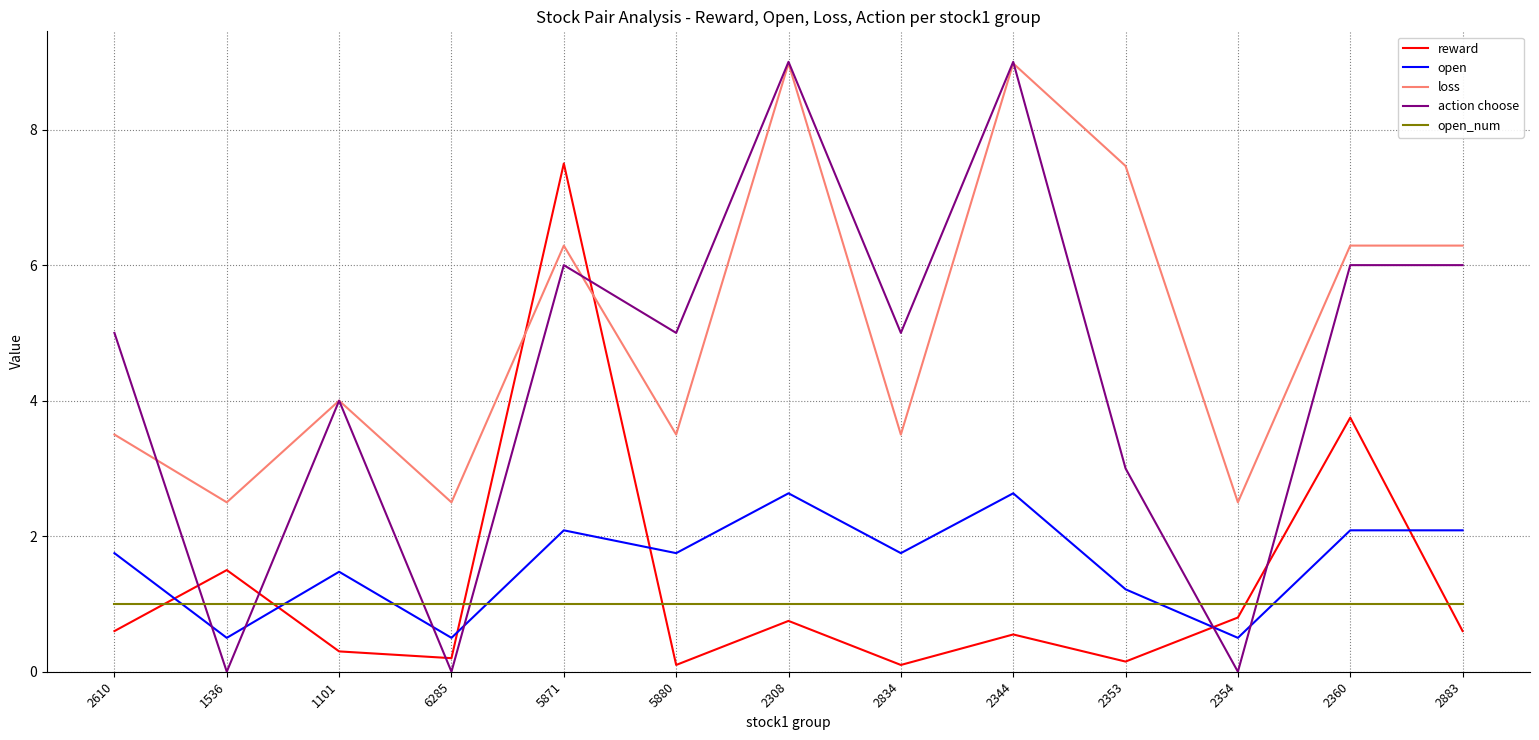

Which series has the widest spread of values?

action choose